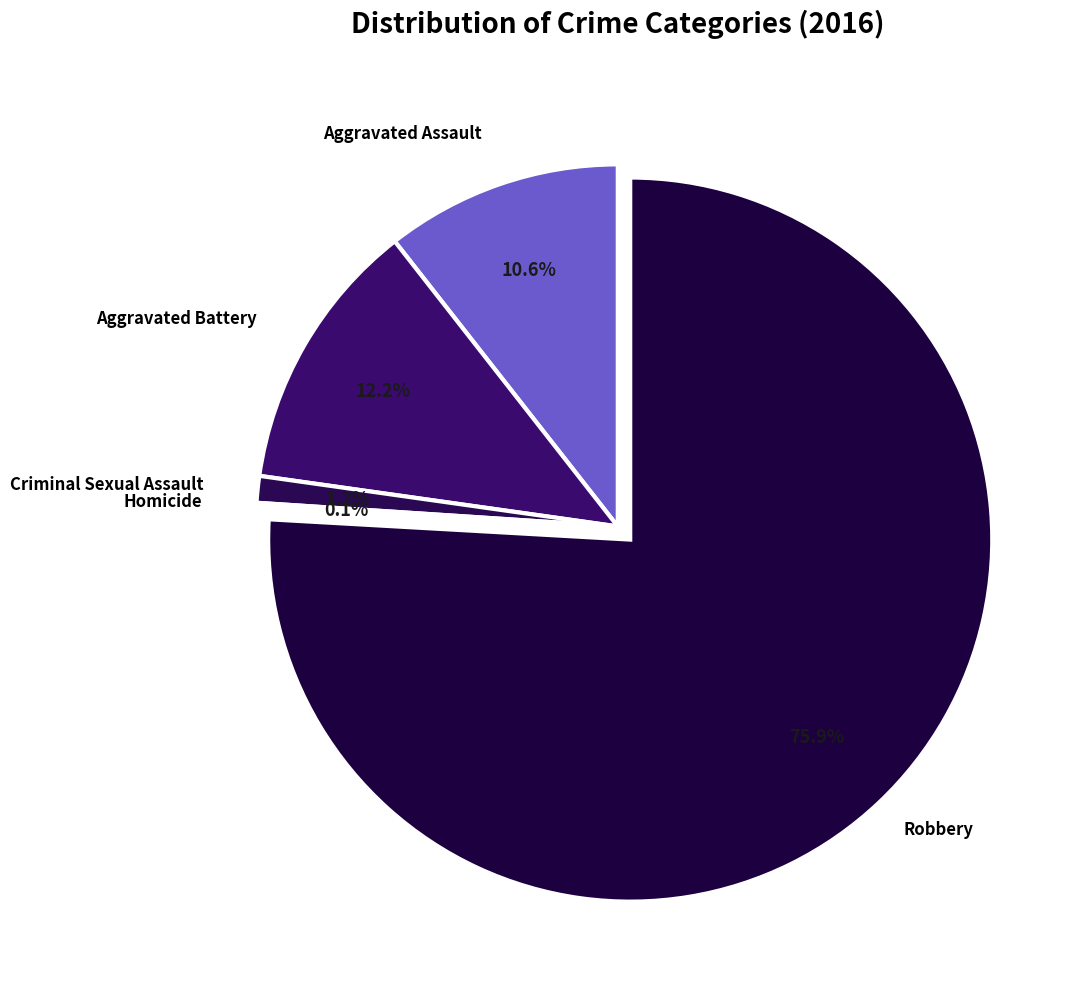

Combined, do Robbery and Criminal Sexual Assault account for over 50%?

Yes